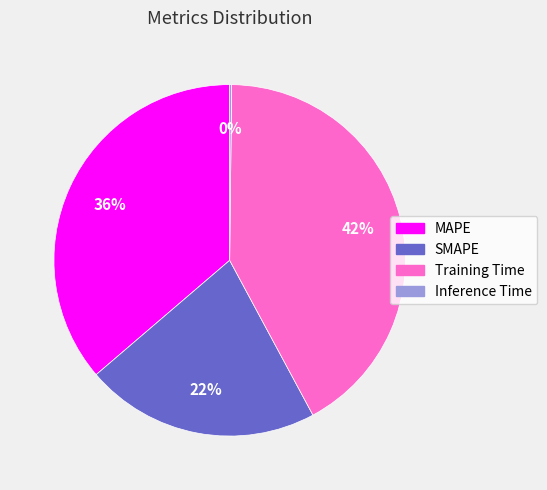

The SMAPE slice represents 36% of the pie. True or false?

False